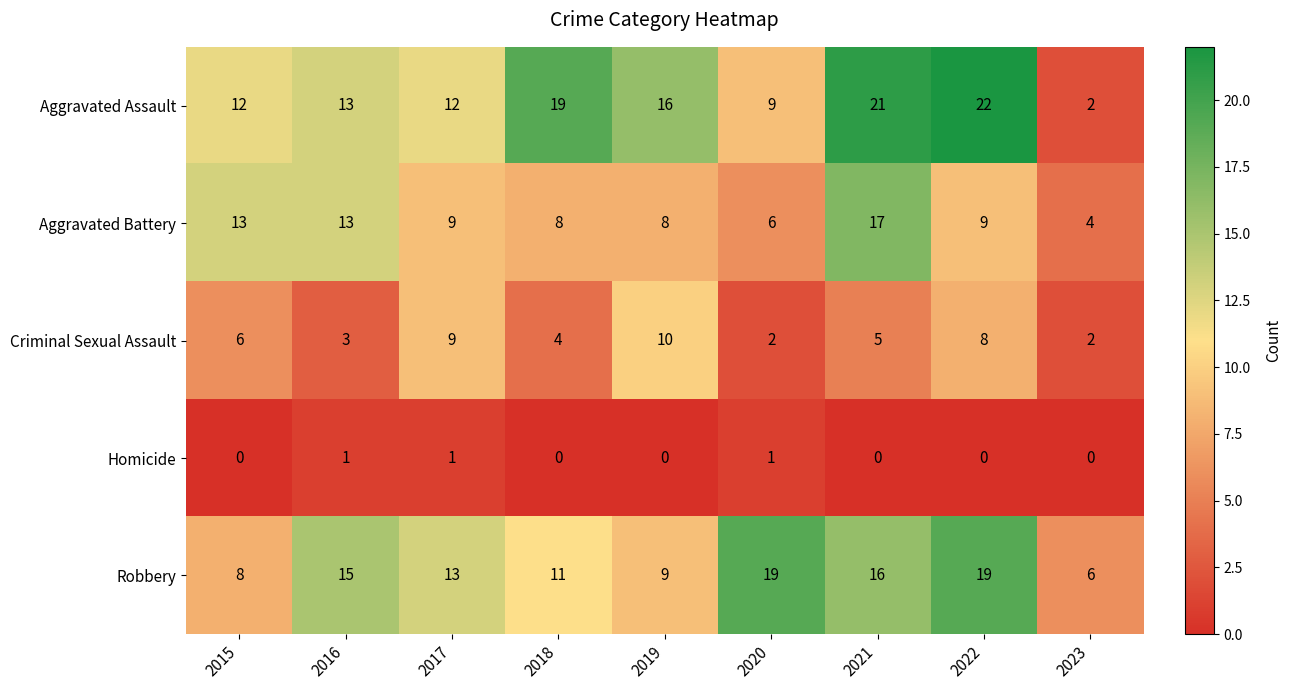

What is the minimum value for Aggravated Battery?

4